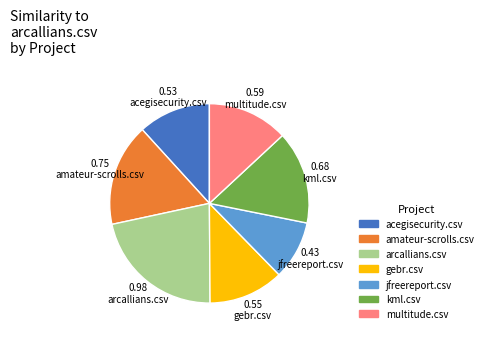

Is it true that jfreereport.csv is 18% of the pie?

False